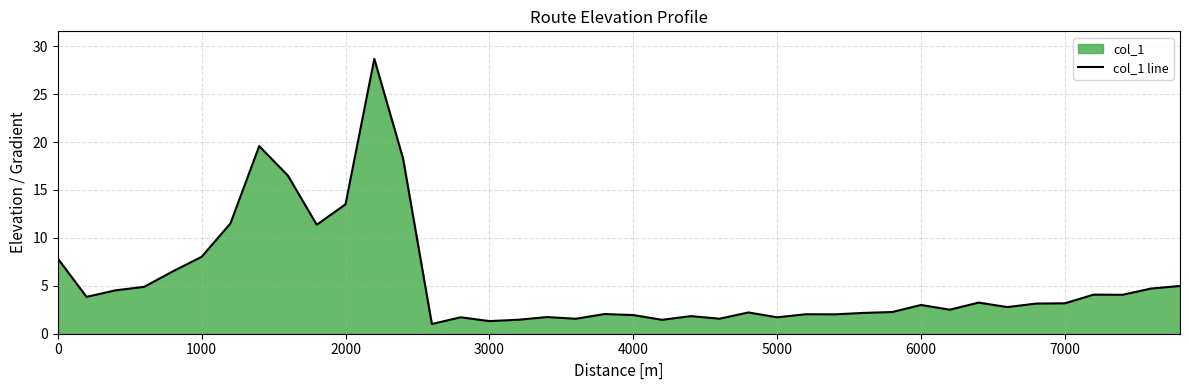

Reading right to left, extract all data points from this chart.

5.0	4.7	4.1	4.1	3.2	3.1	2.8	3.2	2.5	3.0	2.3	2.2	2.0	2.0	1.7	2.2	1.6	1.8	1.5	1.9	2.1	1.6	1.7	1.5	1.3	1.7	1.0	18.3	28.7	13.5	11.4	16.5	19.6	11.5	8.0	6.5	4.9	4.5	3.8	7.8